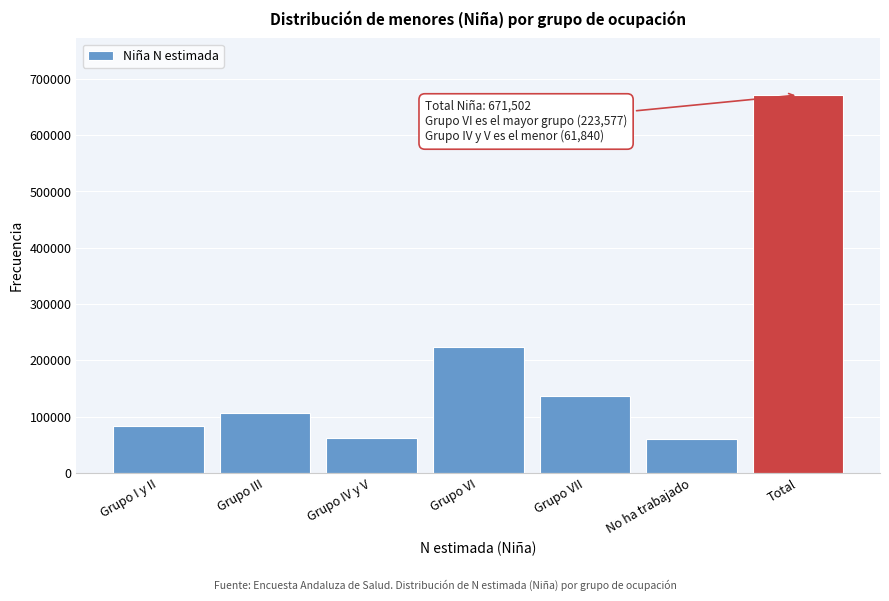

What is the difference between the second highest and second lowest values?

161737